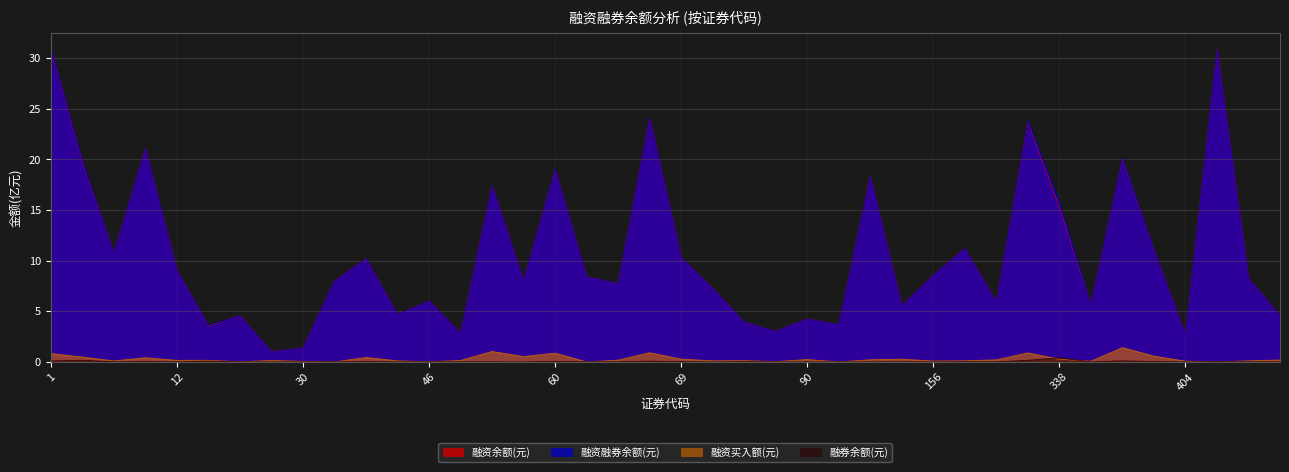

The 融资融券余额(元) series shows 5.2 at 22. True or false?

False